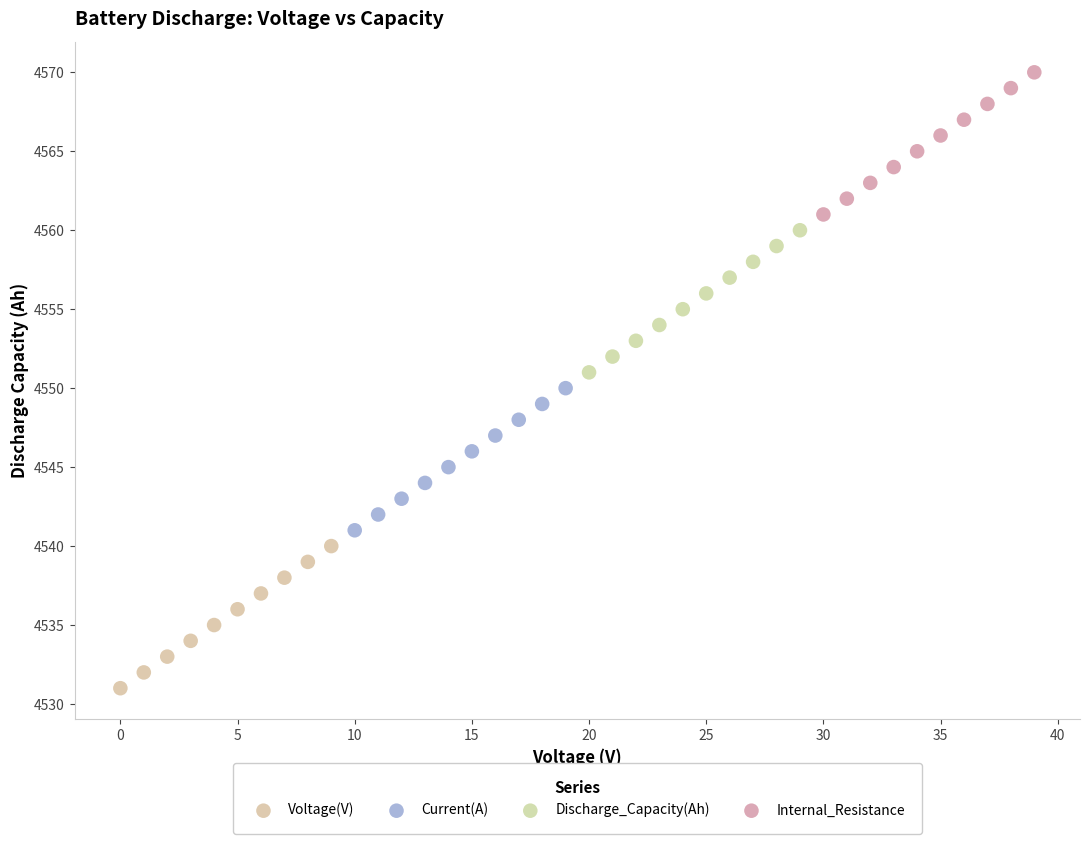

Which series reaches the maximum Y coordinate?

Internal_Resistance